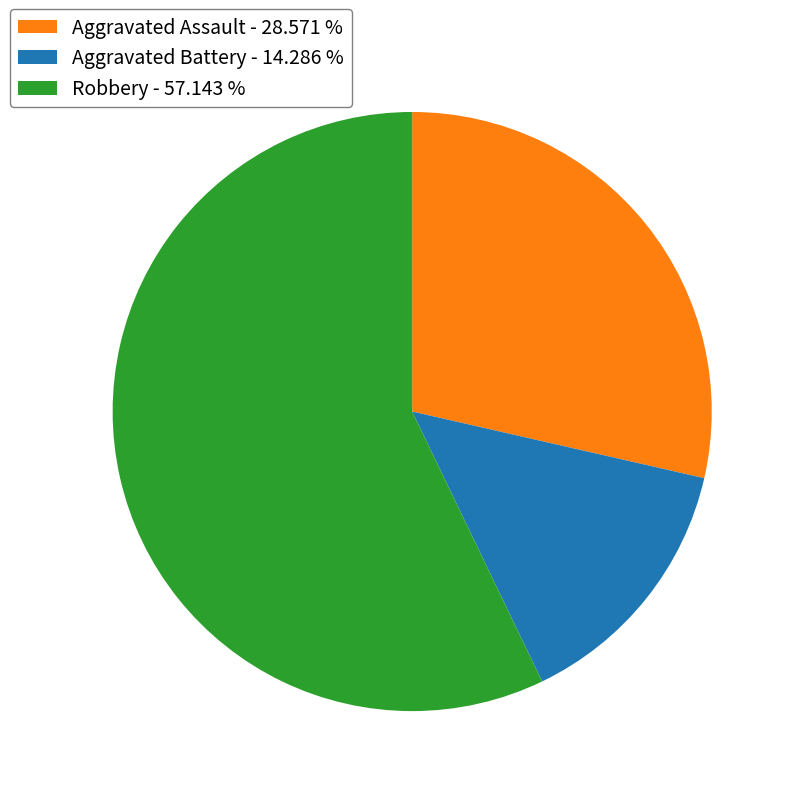

Does Robbery represent more than half of the total?

Yes